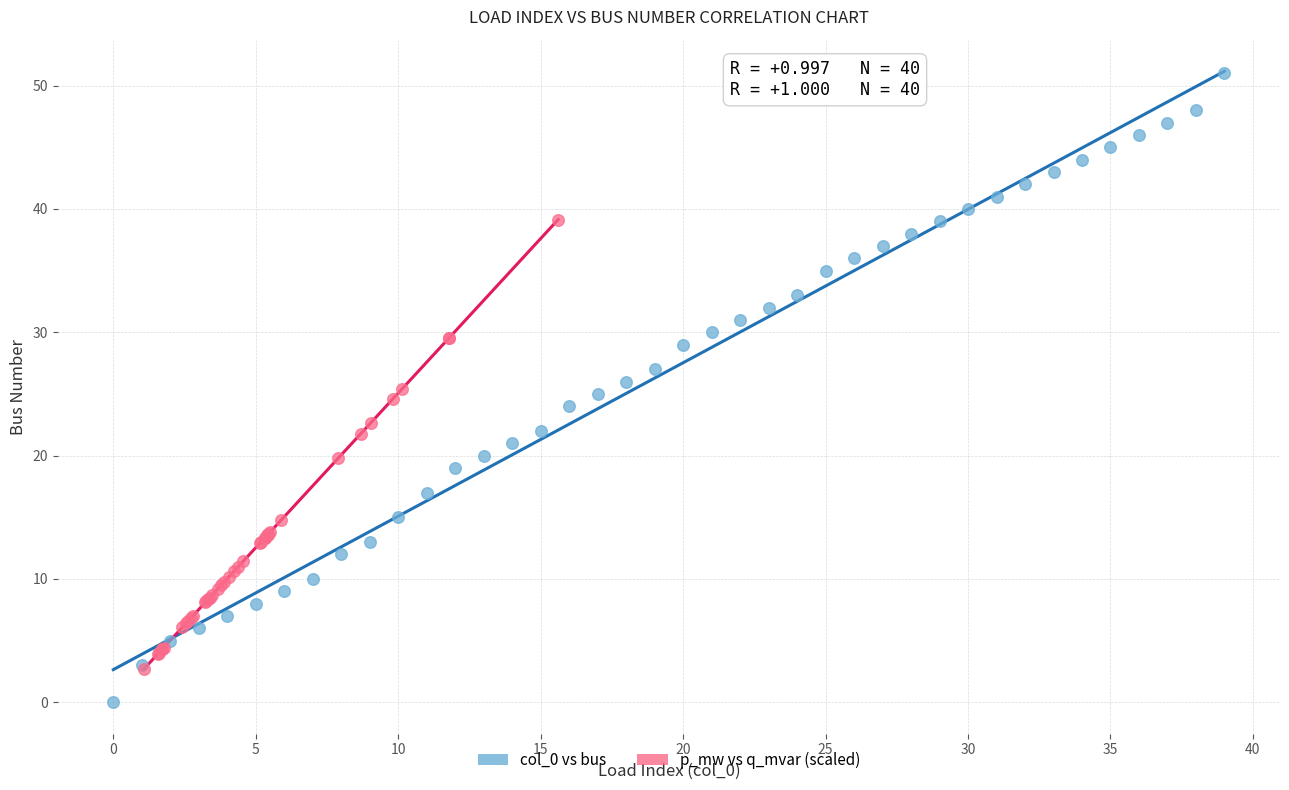

Which series contains the highest Y value?

col_0 vs bus